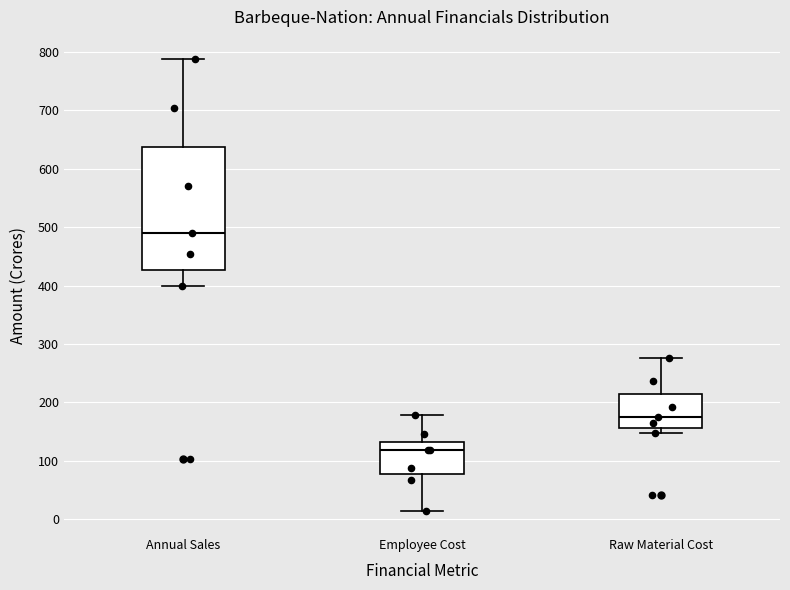

Where is the upper edge of the box for Raw Material Cost on the y-axis? The values are not printed on the chart, so give them approximately, as read against the axis.

210